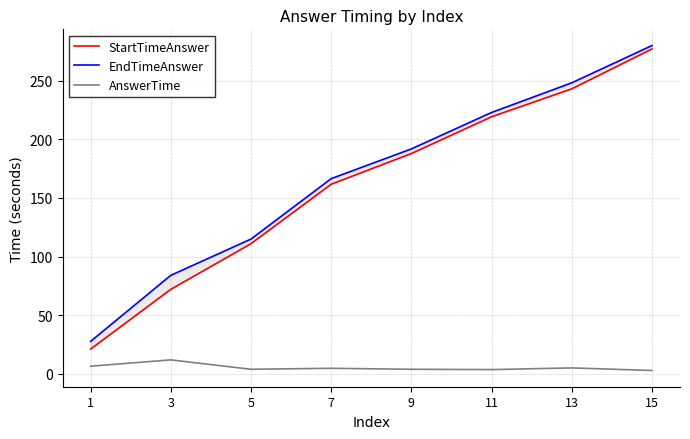

Reading left to right, what are all the values shown in this chart?

StartTimeAnswer: 21.1	72.0	110.9	161.6	187.8	219.1	242.9	276.9
EndTimeAnswer: 27.7	84.0	114.9	166.4	191.7	222.7	248.0	279.8
AnswerTime: 6.5	11.9	3.9	4.8	3.9	3.7	5.1	2.9